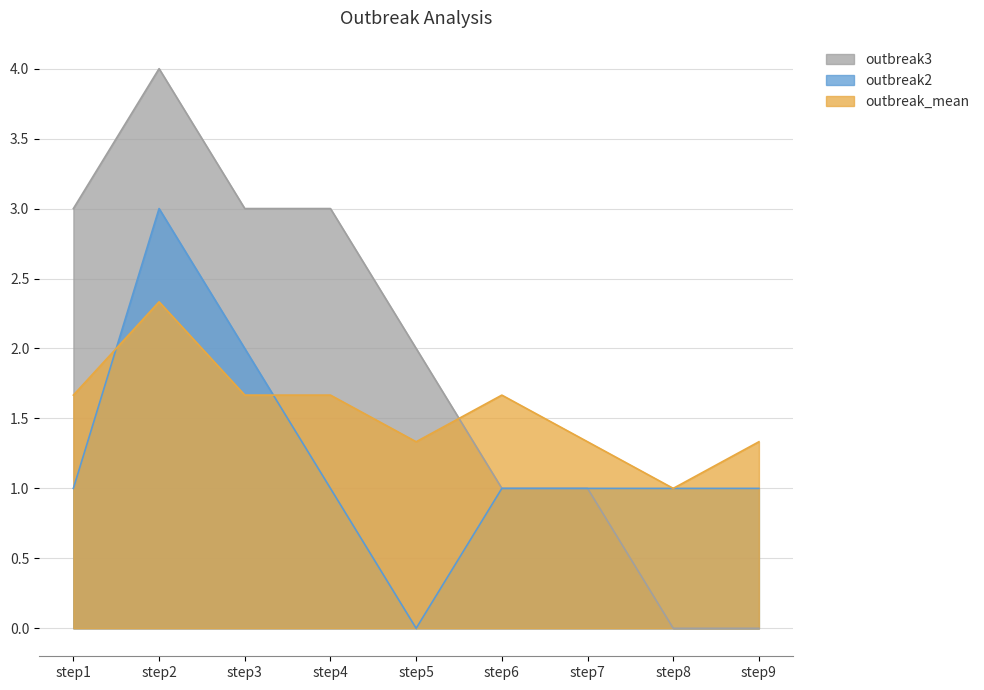

True or false: outbreak_mean has more than 2 interior local peaks.

False